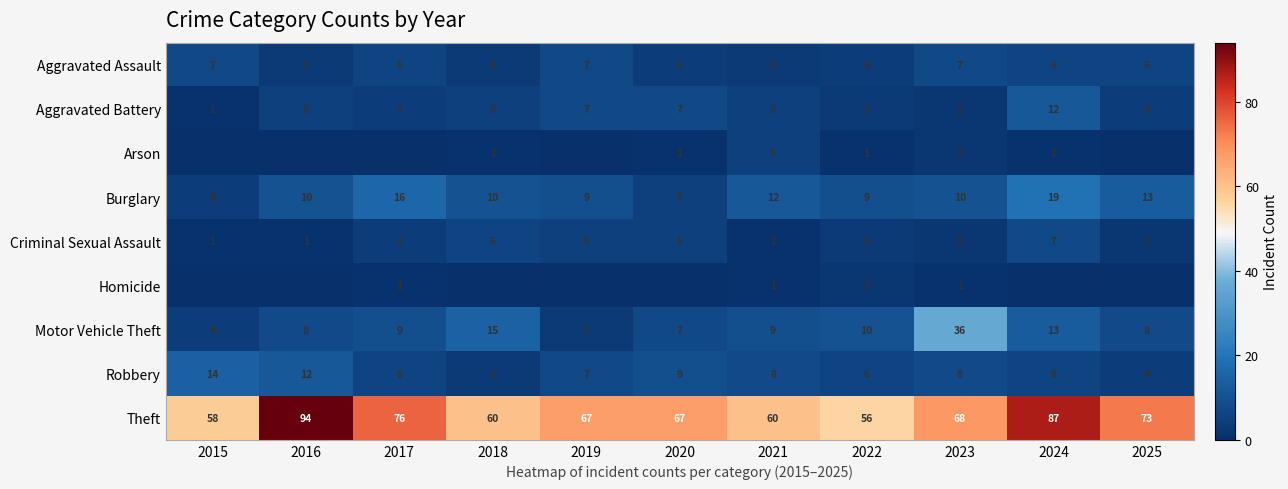

How many values in the Aggravated Battery series are below 5?

5